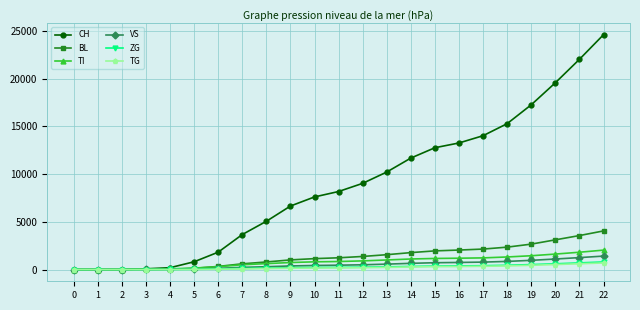

Is the value of ZG at 1 greater than the value of BL at 18?

No